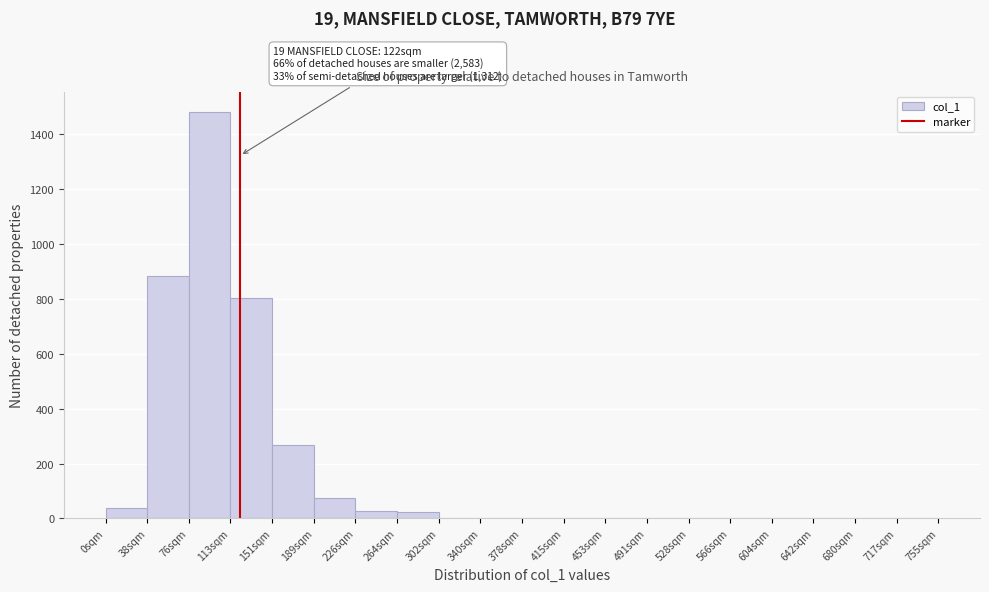

Over which range of the x-axis is the bar tallest?

75 to 115